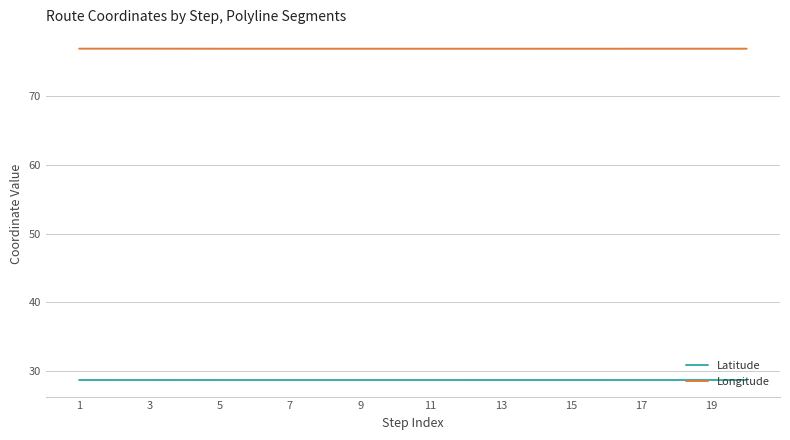

Which series has the largest total across all categories?

Longitude